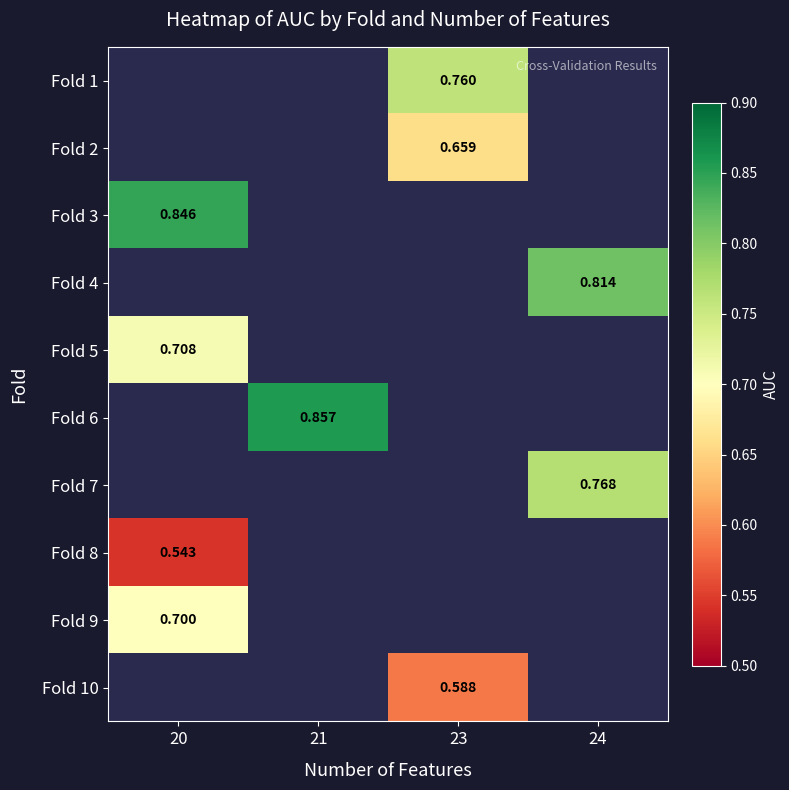

Which category has the lowest value in the Fold 9 series?

20